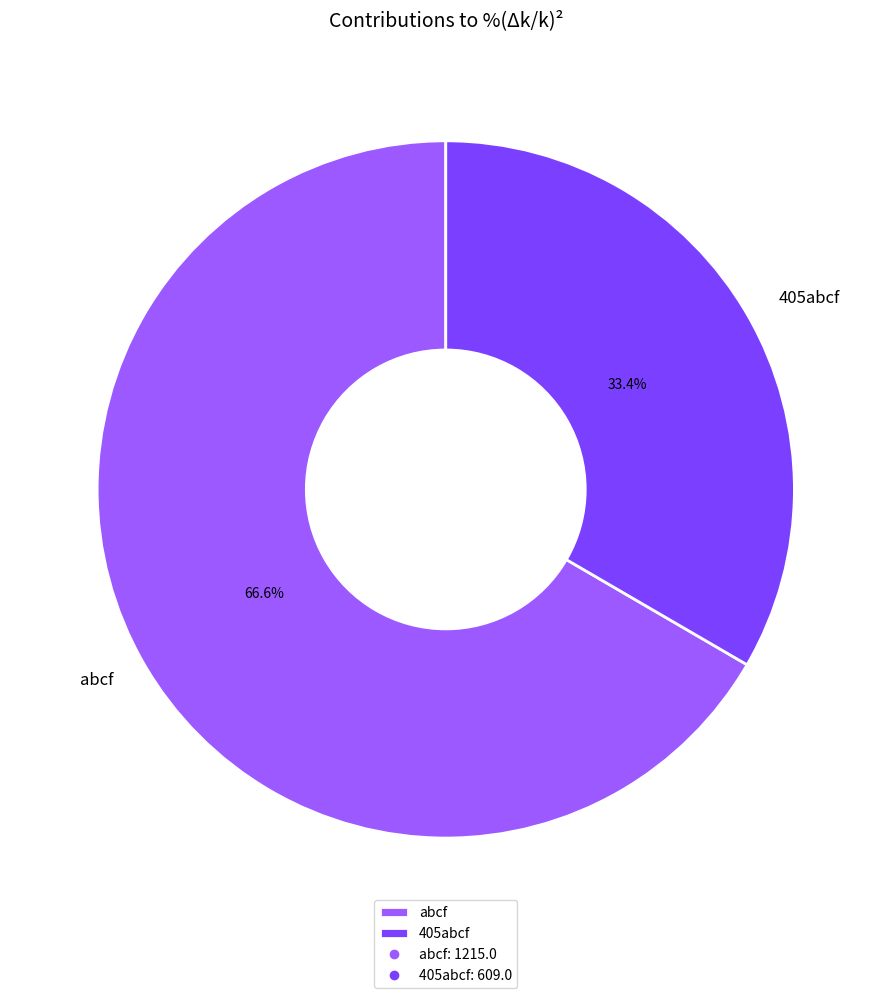

Does abcf account for over 50% of the chart?

Yes